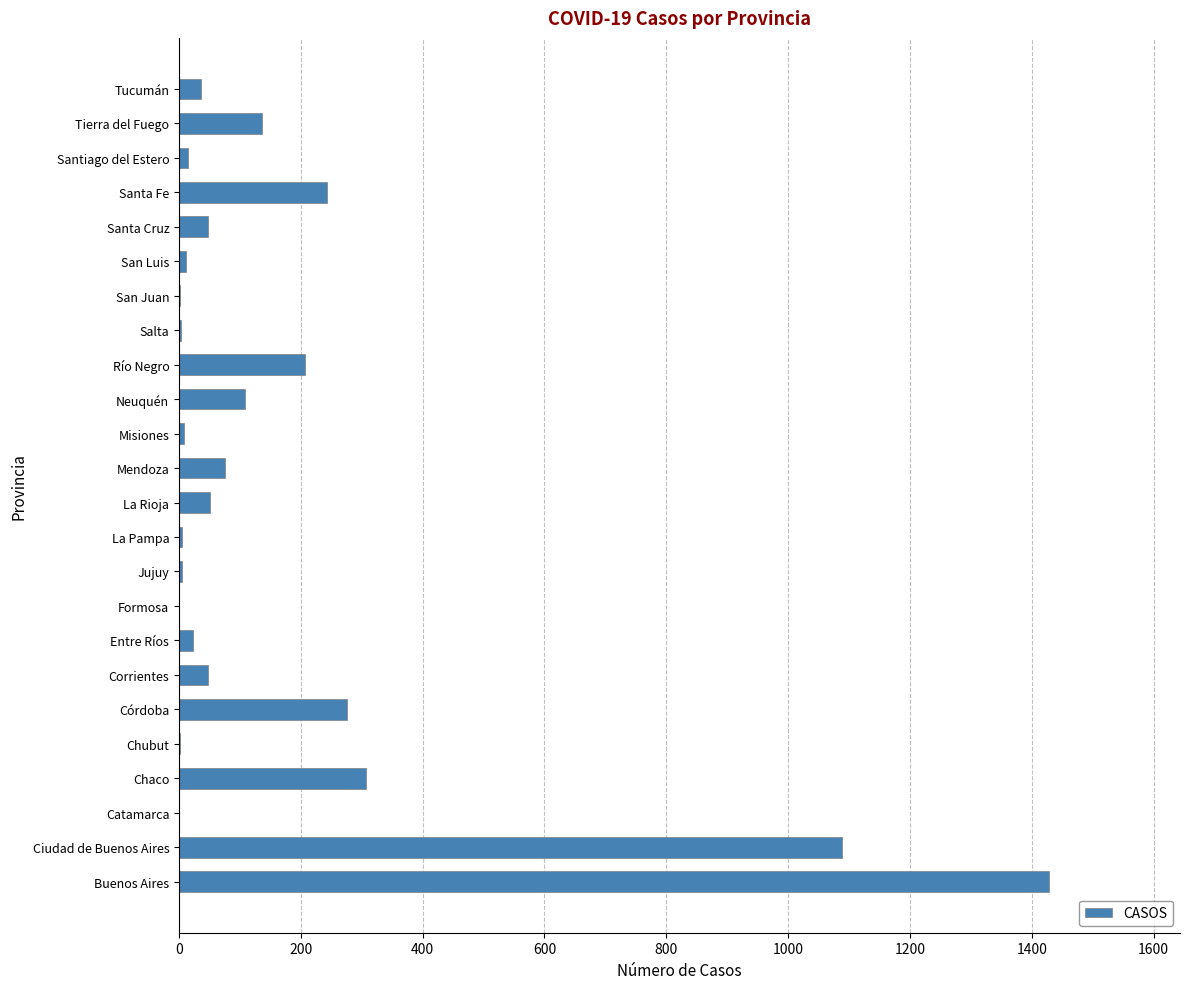

The chart shows a value of 368 at Santa Fe. True or false?

False